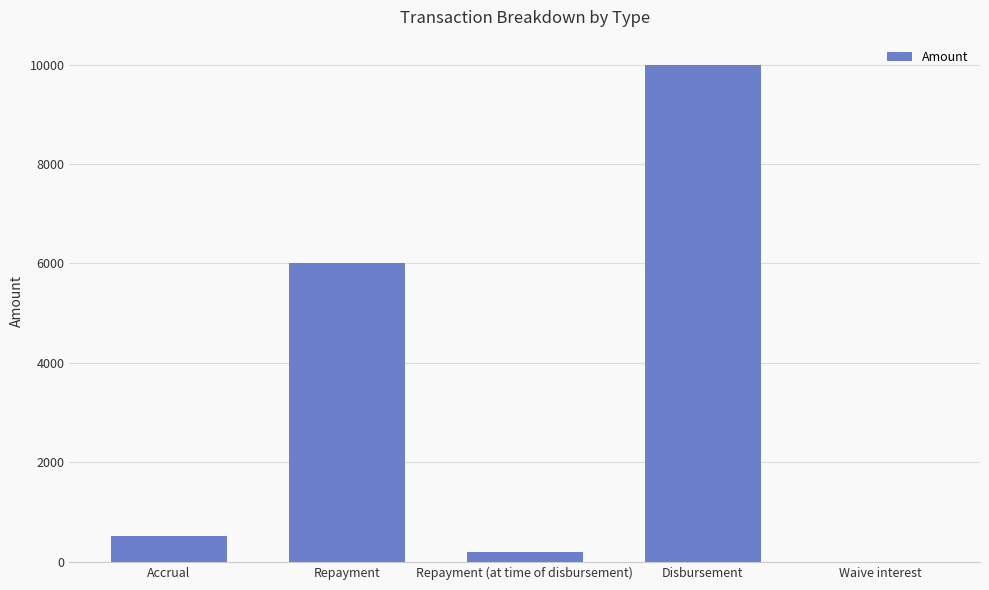

How many data points does each series have?

5